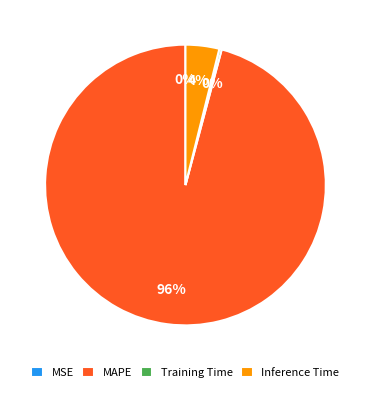

Do Inference Time and MAPE together represent more than half of the pie?

Yes